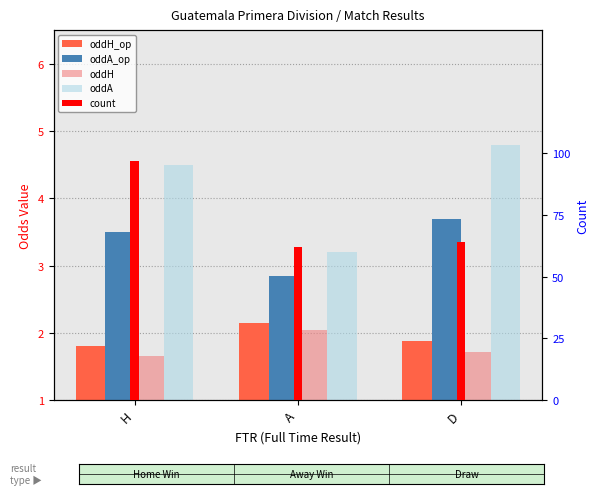

What is the spread (max minus min) of values at D?

3.1